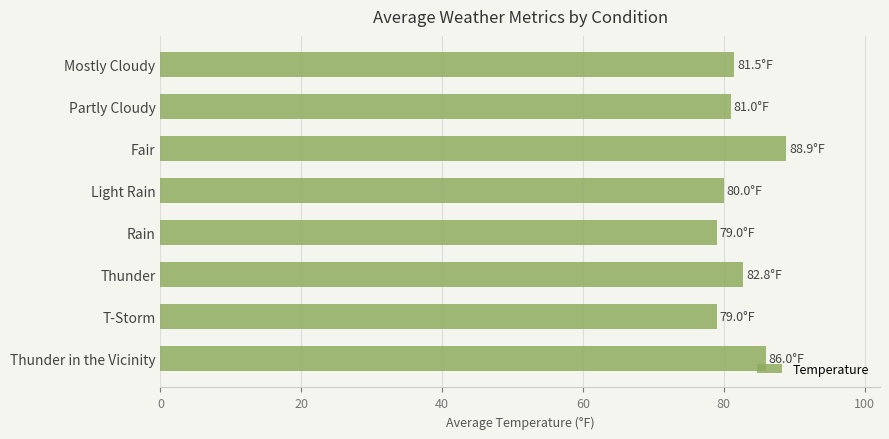

Is it true that the value at Thunder is 82.8?

True